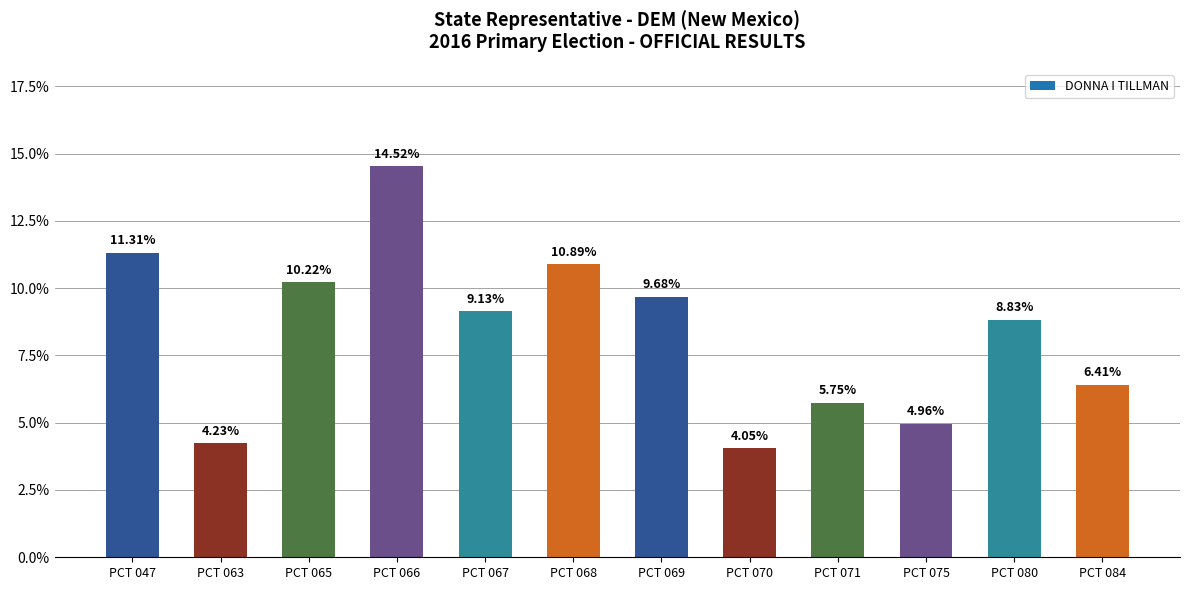

Reading left to right, list all the values displayed in this chart.

0.1	0.0	0.1	0.1	0.1	0.1	0.1	0.0	0.1	0.0	0.1	0.1